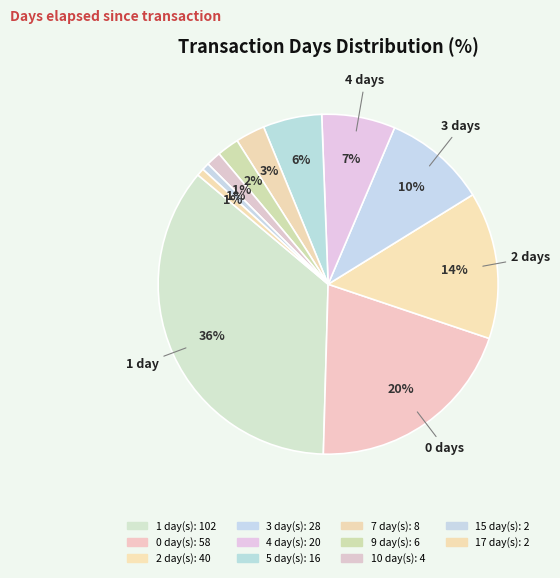

Rank the categories by value from highest to lowest.

1, 0, 2, 3, 4, 5, 7, 9, 10, 15, 17